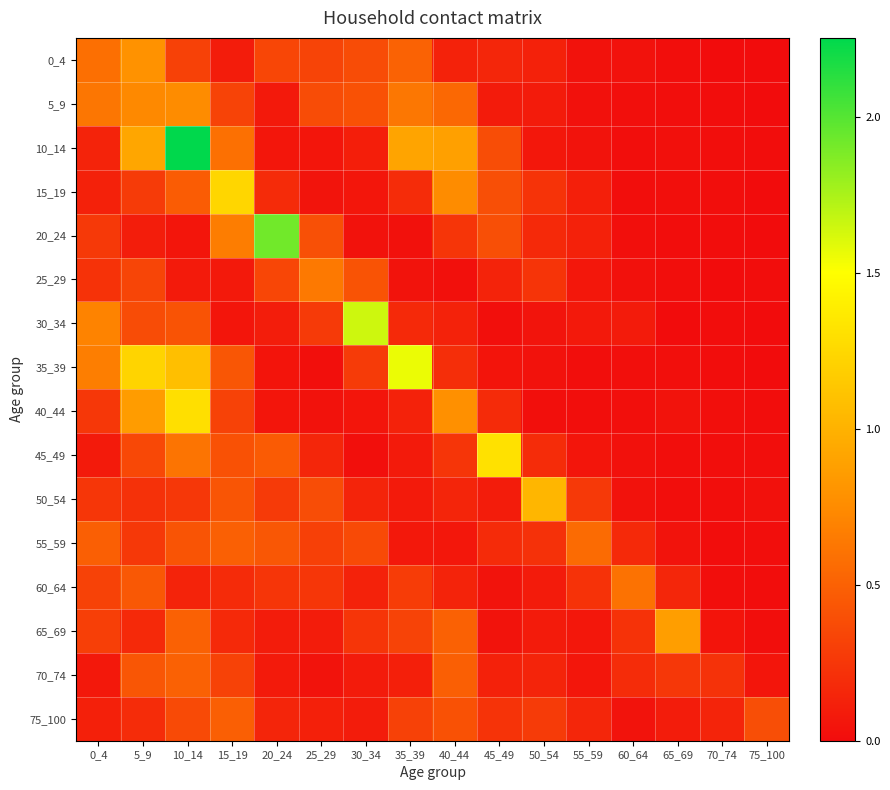

What is the spread (max minus min) of values at 0_4?

0.6